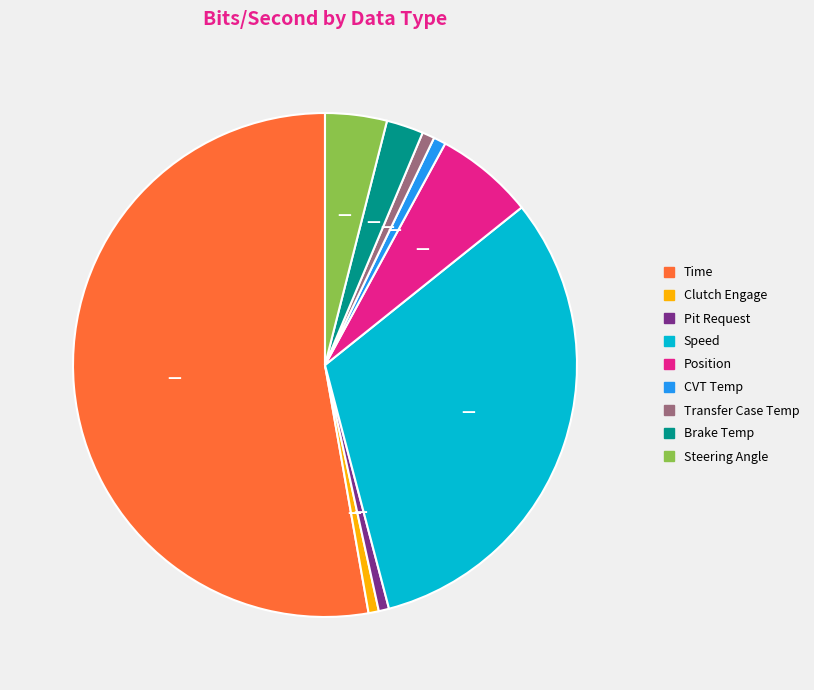

Is Time the majority of the pie?

Yes